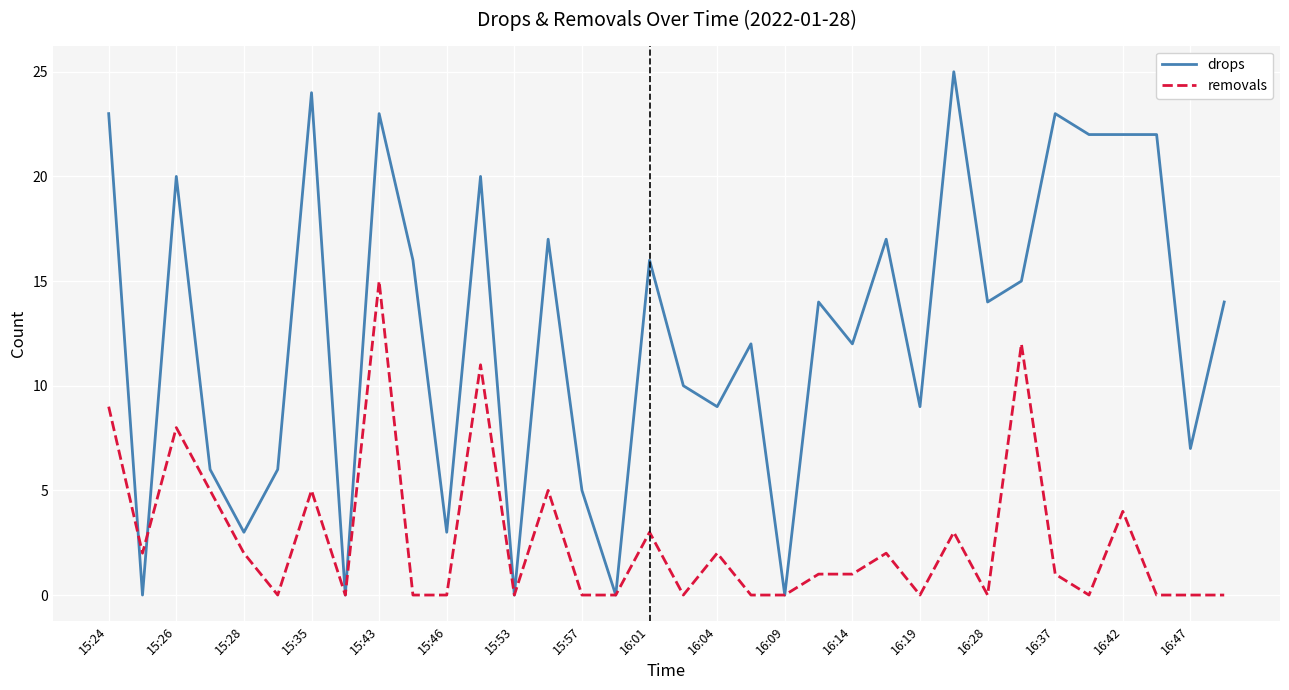

Which series has the largest total across all categories?

drops